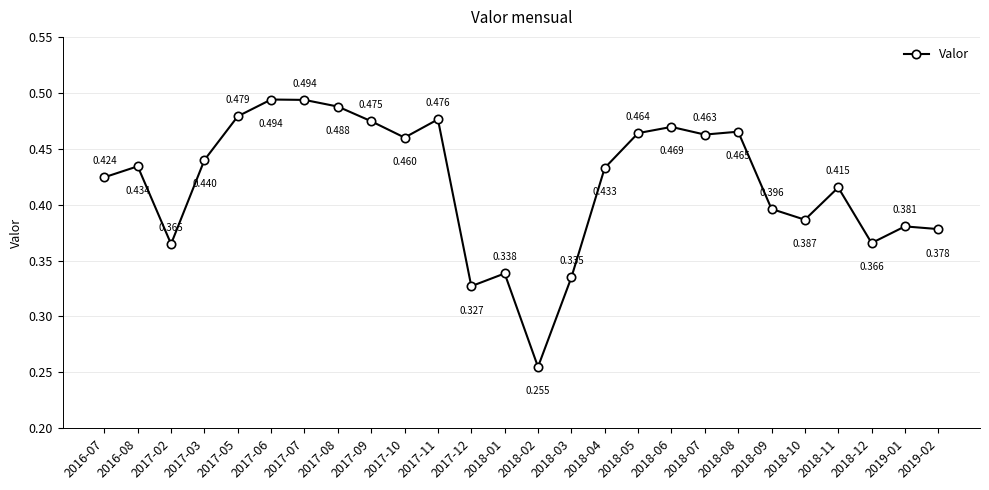

How many series are shown in this chart?

1